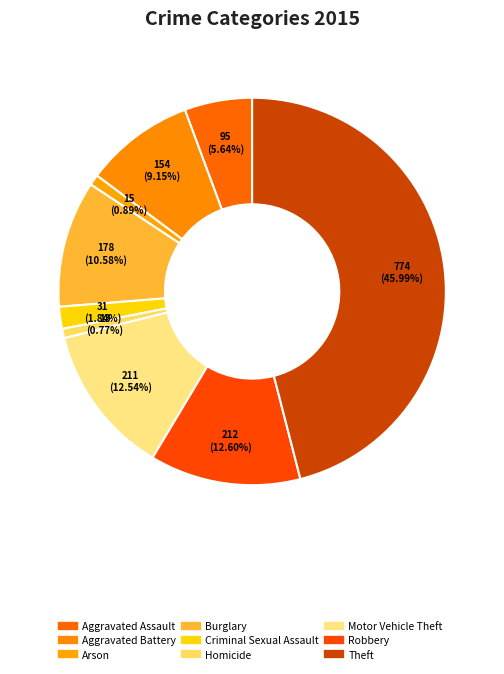

How many segments does this pie chart have?

9